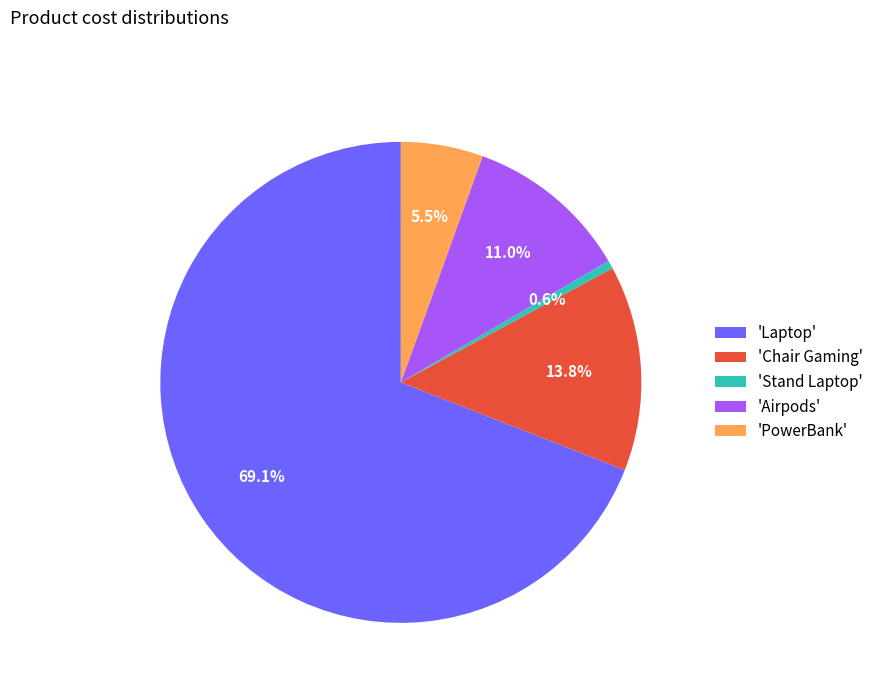

Count the number of slices in the pie.

5